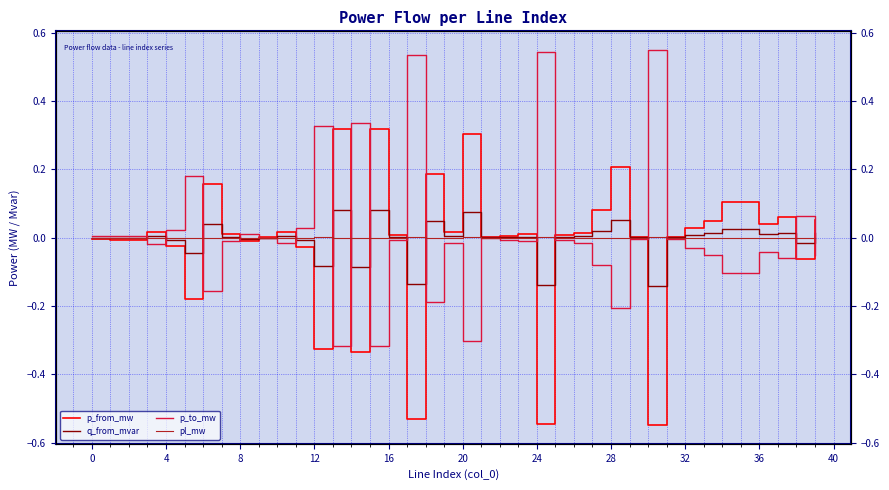

What is the label of the 29th point from the left?

28